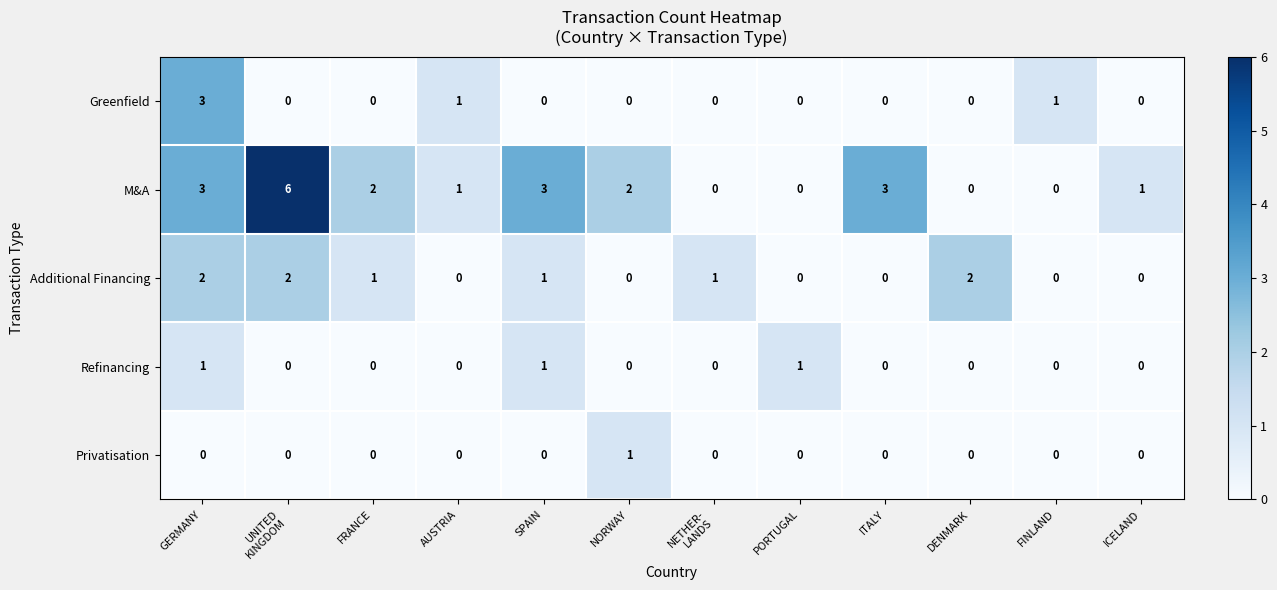

What is the difference between the highest and lowest values at ICELAND?

1